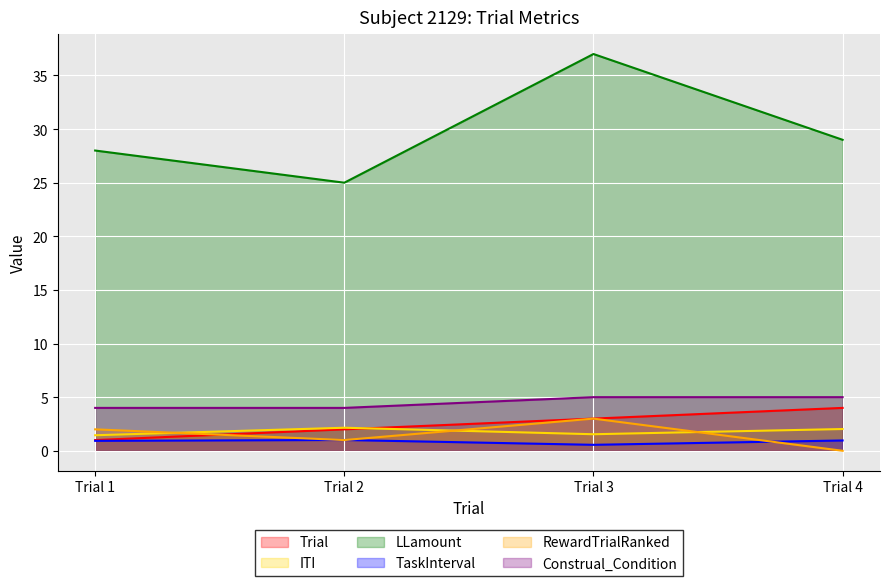

What is the highest value of the RewardTrialRanked series?

3.0